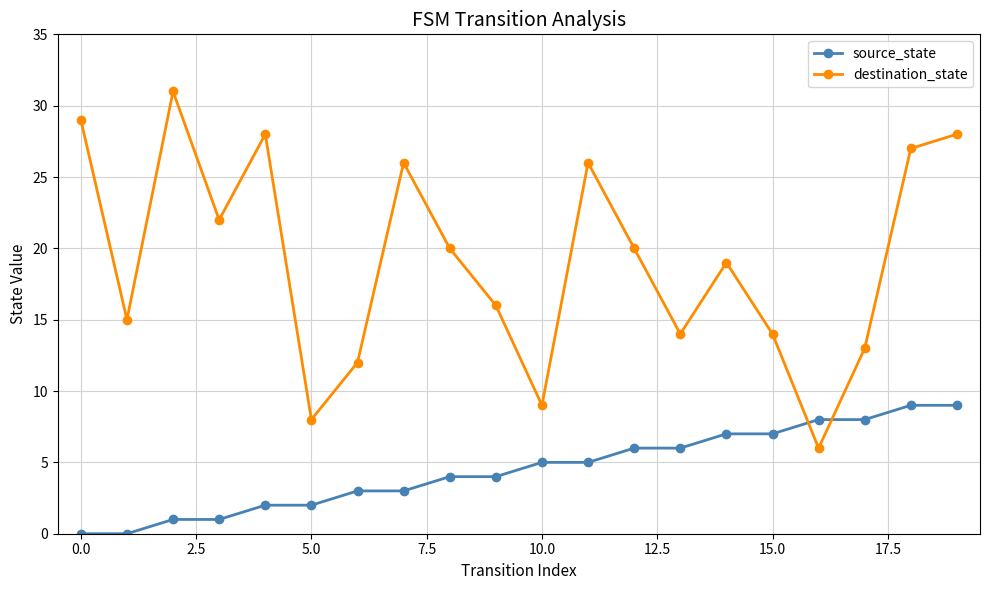

Which series has the largest total across all categories?

destination_state